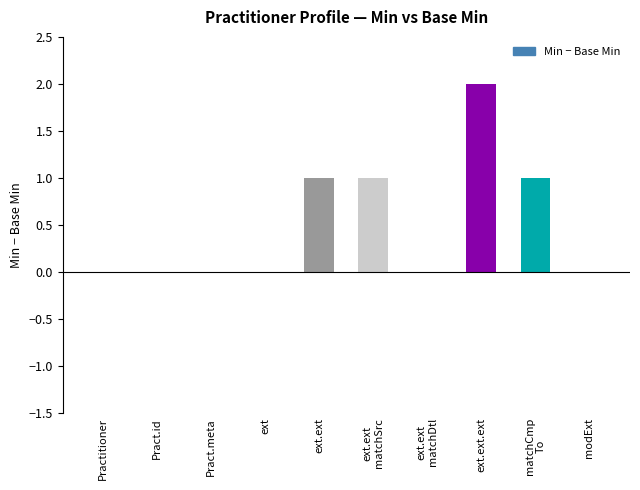

How many series are shown in this chart?

1